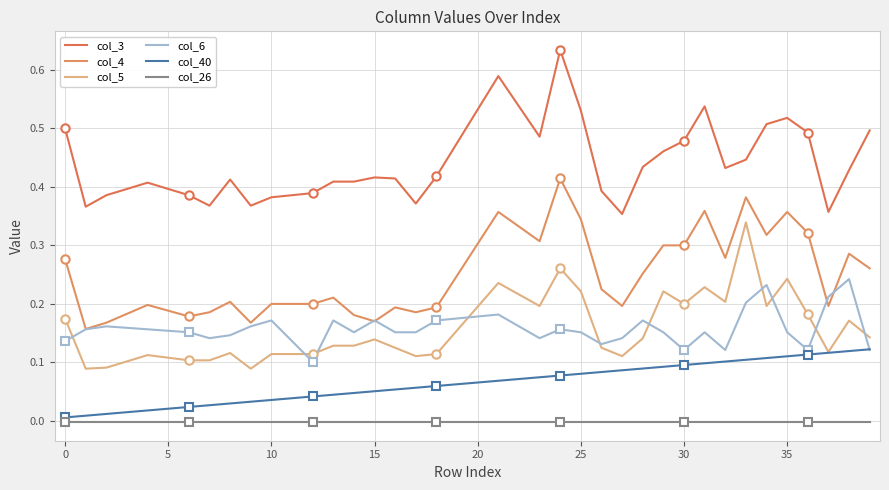

Rank the series by their maximum value, from lowest to highest.

col_26, col_40, col_6, col_5, col_4, col_3